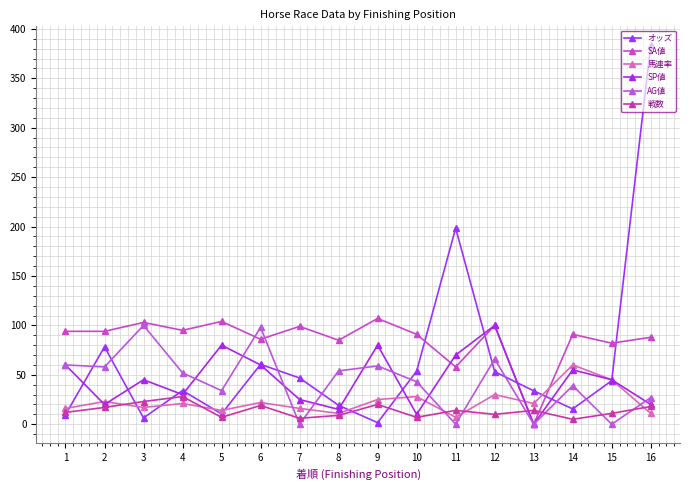

At which label is オッズ closest to 192?

11